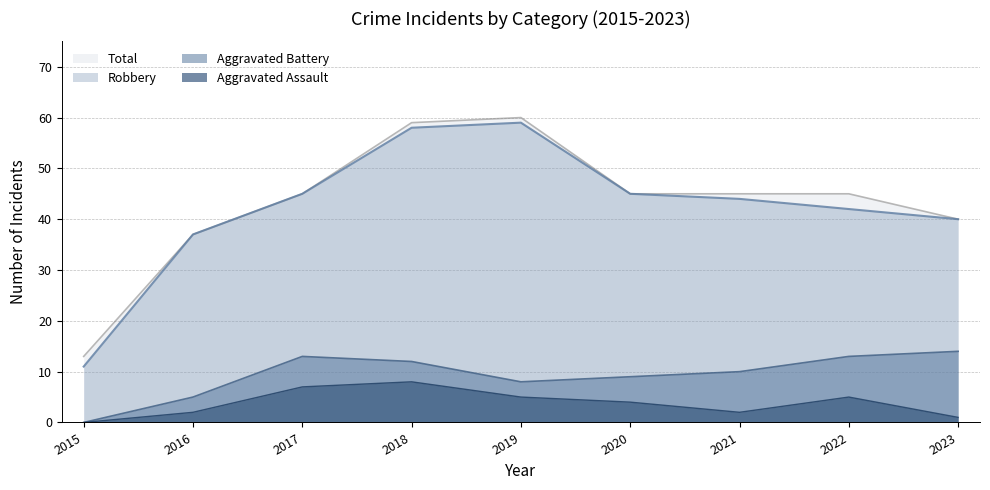

True or false: Total has more than 2 points higher than both neighbors.

False